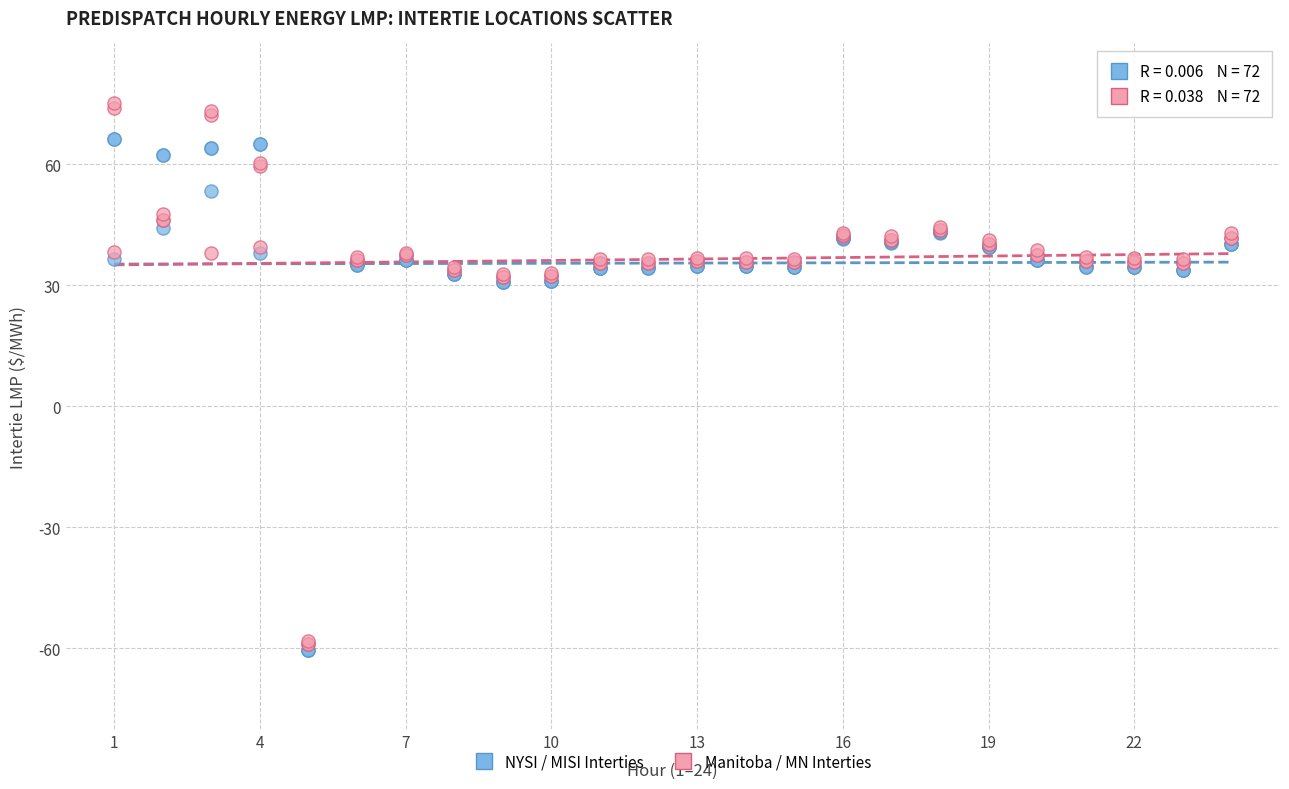

Which series contains the highest Y value?

Manitoba / MN Interties